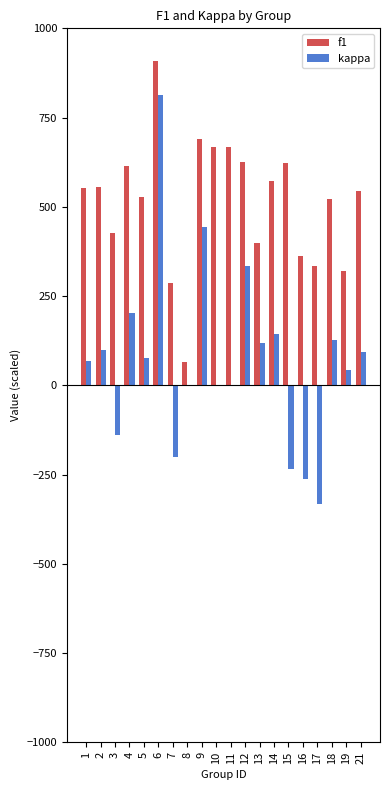

Between 9 and 16, which series saw the biggest shift?

kappa